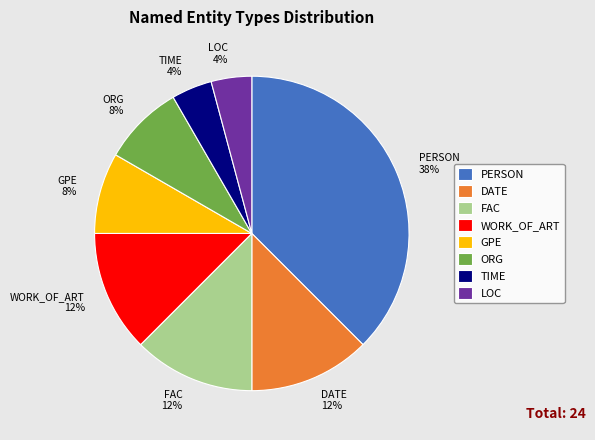

Does any single category account for the majority?

No